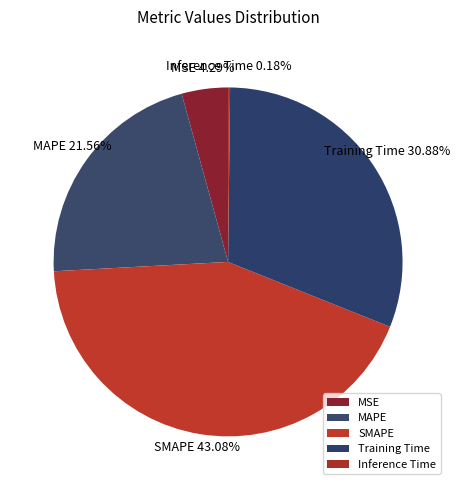

Which slice is the largest?

SMAPE